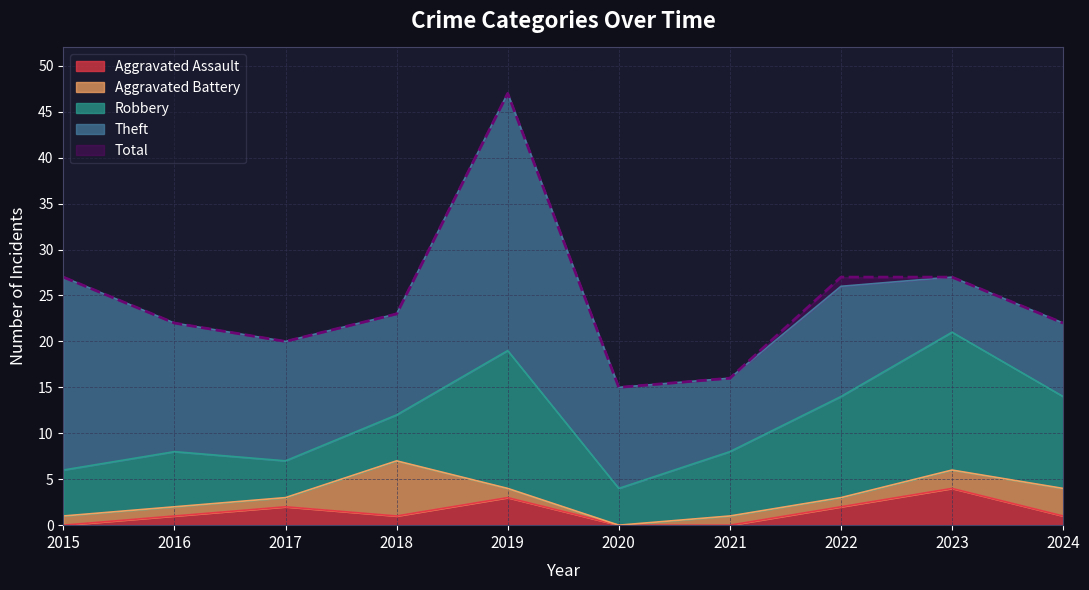

How many lines are shown in the chart?

5